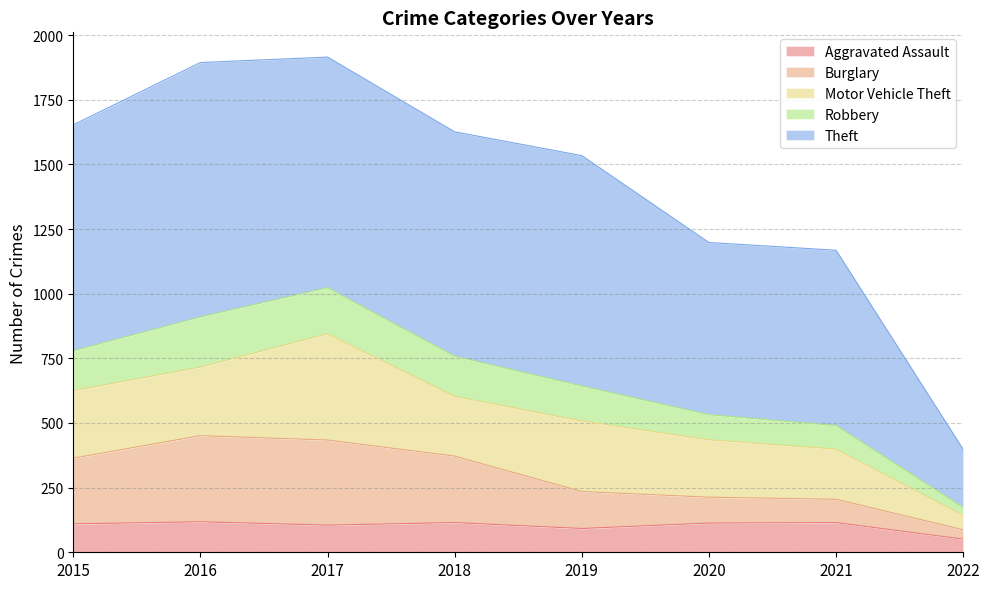

True or false: Aggravated Assault has a value of 31 at 2016.

False